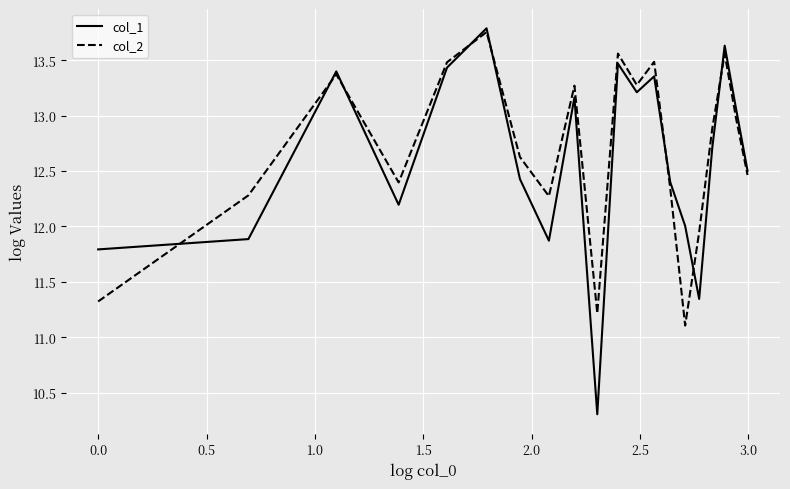

Which series has the widest spread of values?

col_1